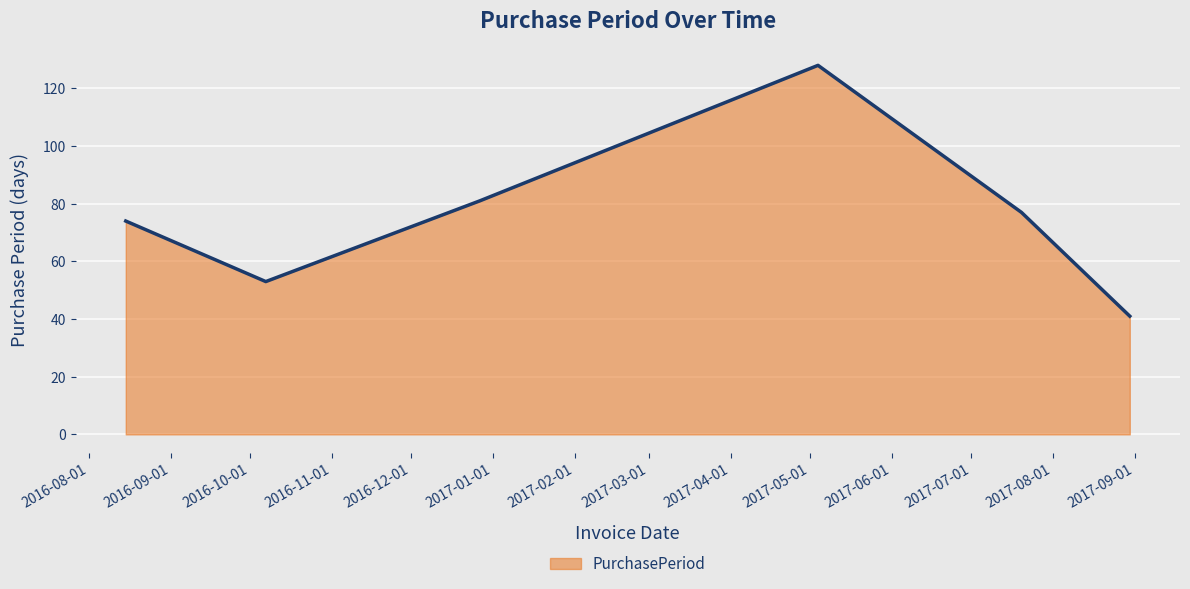

What is the smallest value displayed?

41